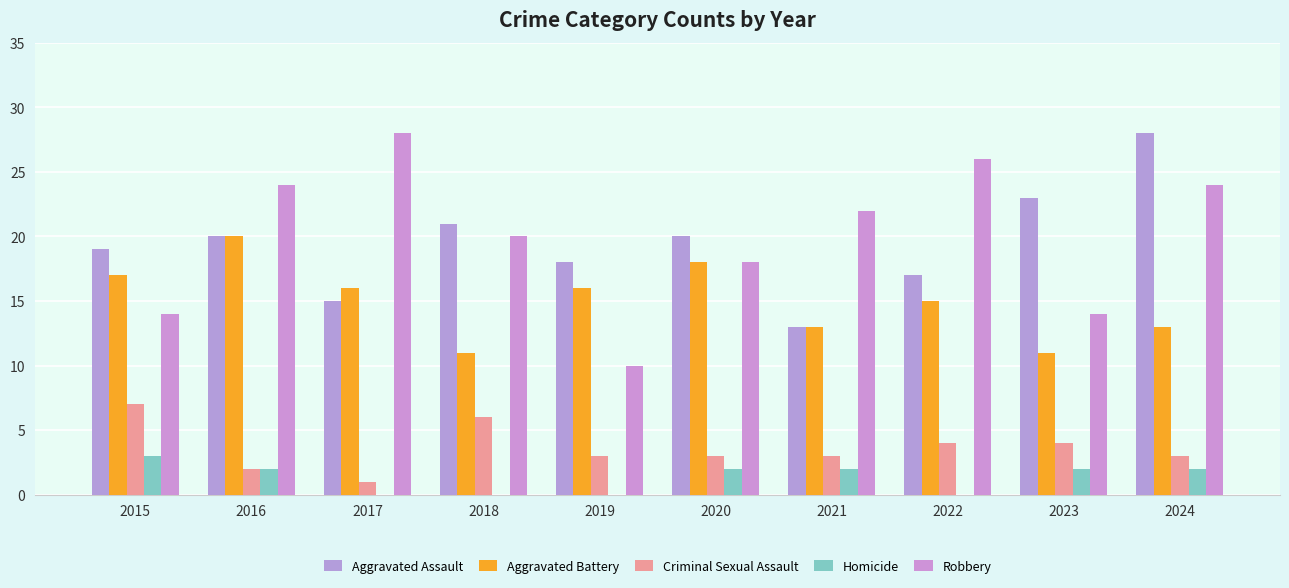

Count the number of categories in the chart.

10